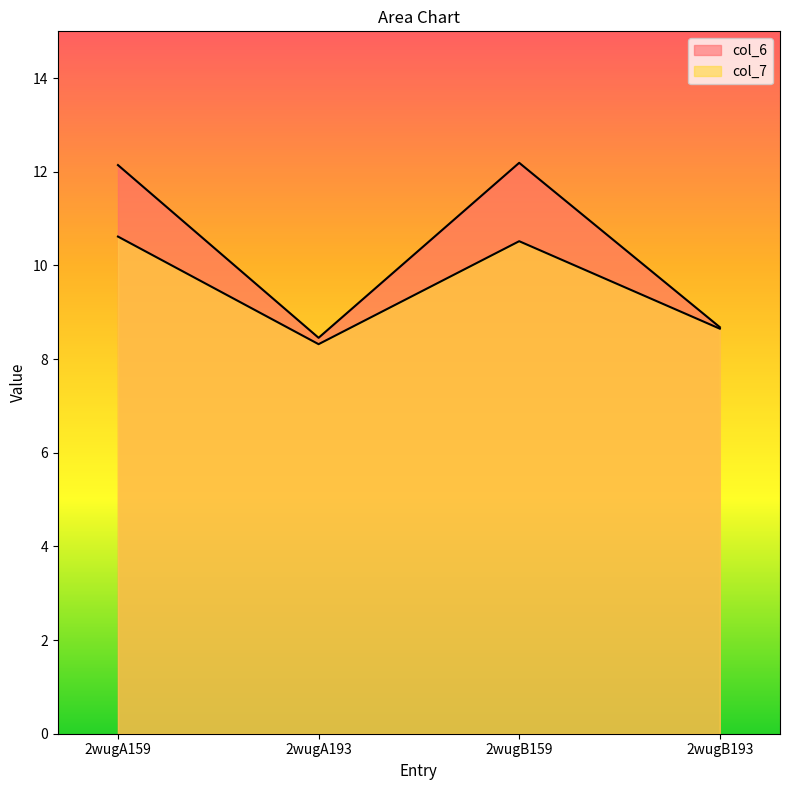

What are all the series names shown in the legend?

col_6, col_7